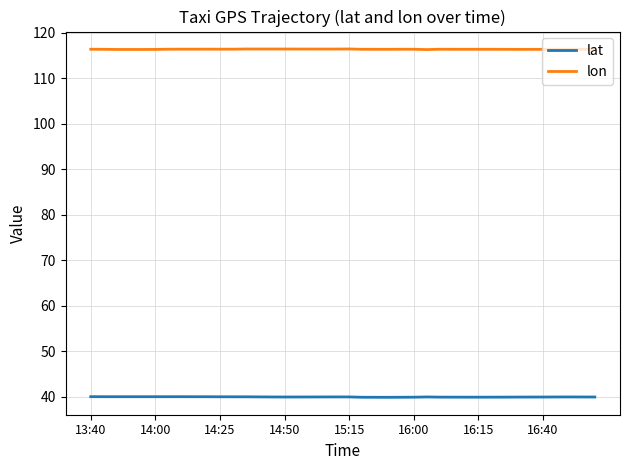

Which series has the largest total across all categories?

lon